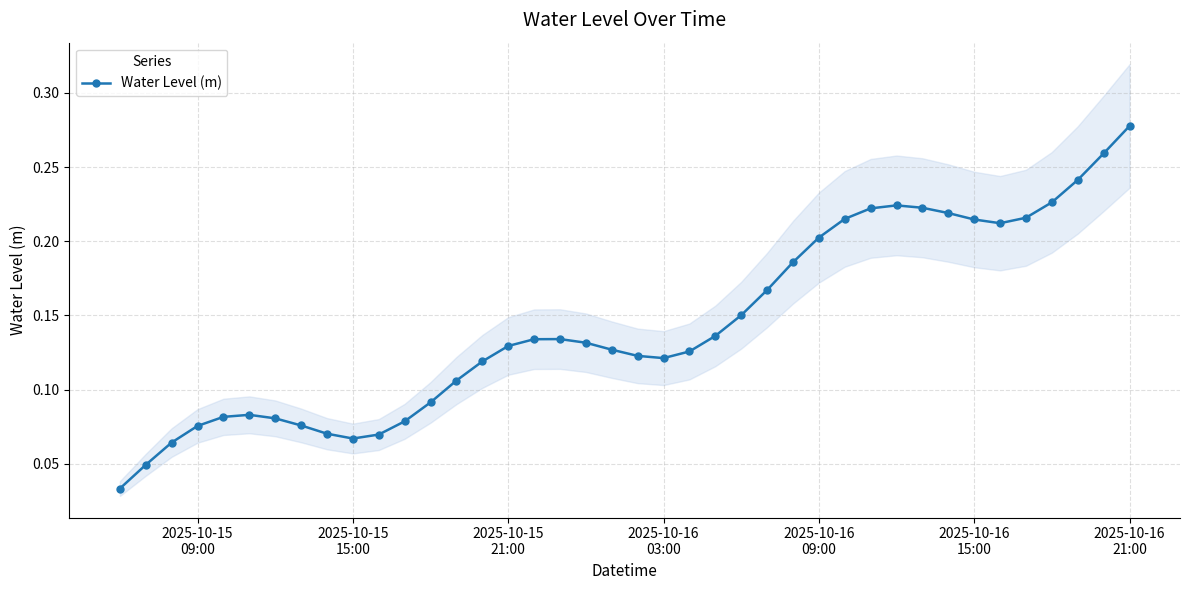

What is the greatest value displayed?

0.3